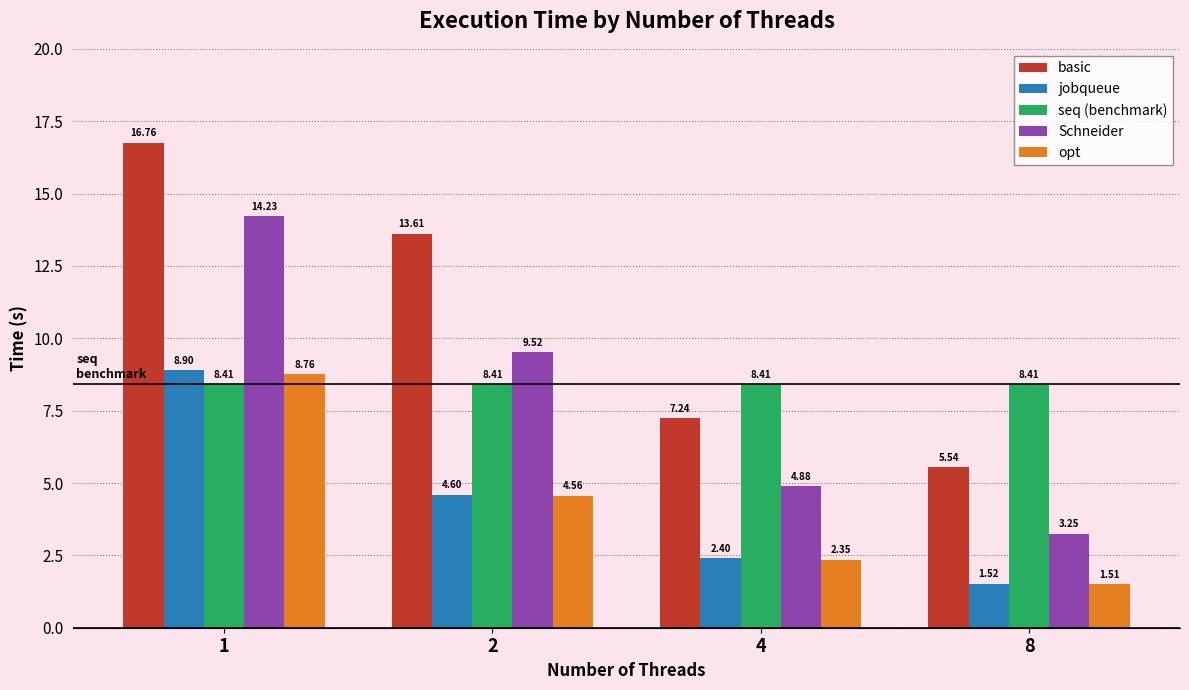

Which series has the widest spread of values?

basic